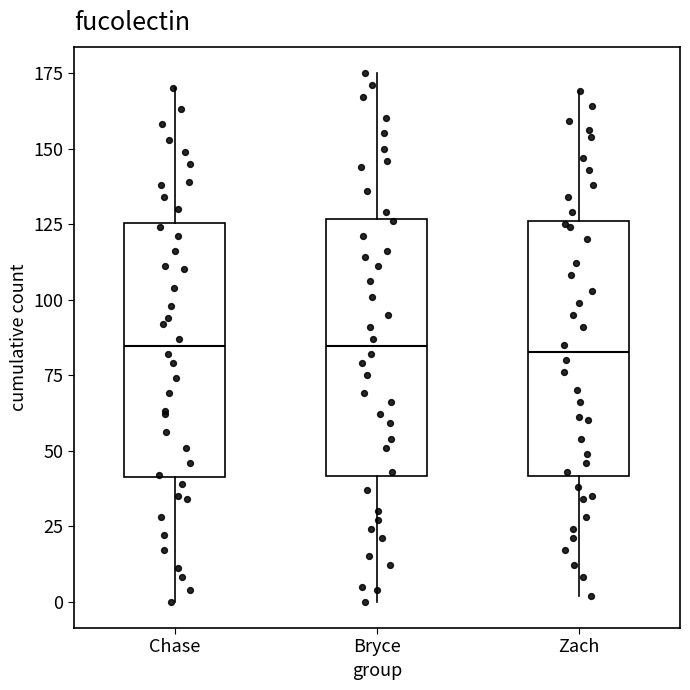

Where is the lower edge of the box for Chase on the y-axis? The values are not printed on the chart, so give them approximately, as read against the axis.

40